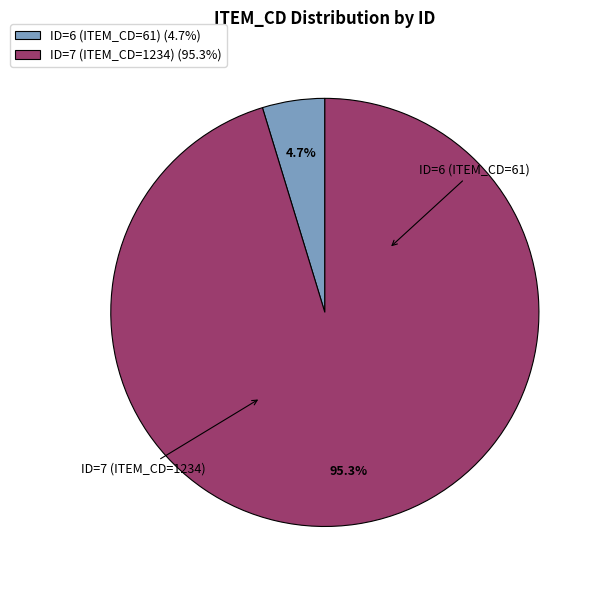

What percentage do ID=6 (ITEM_CD=61) and ID=7 (ITEM_CD=1234) together represent?

100.0%